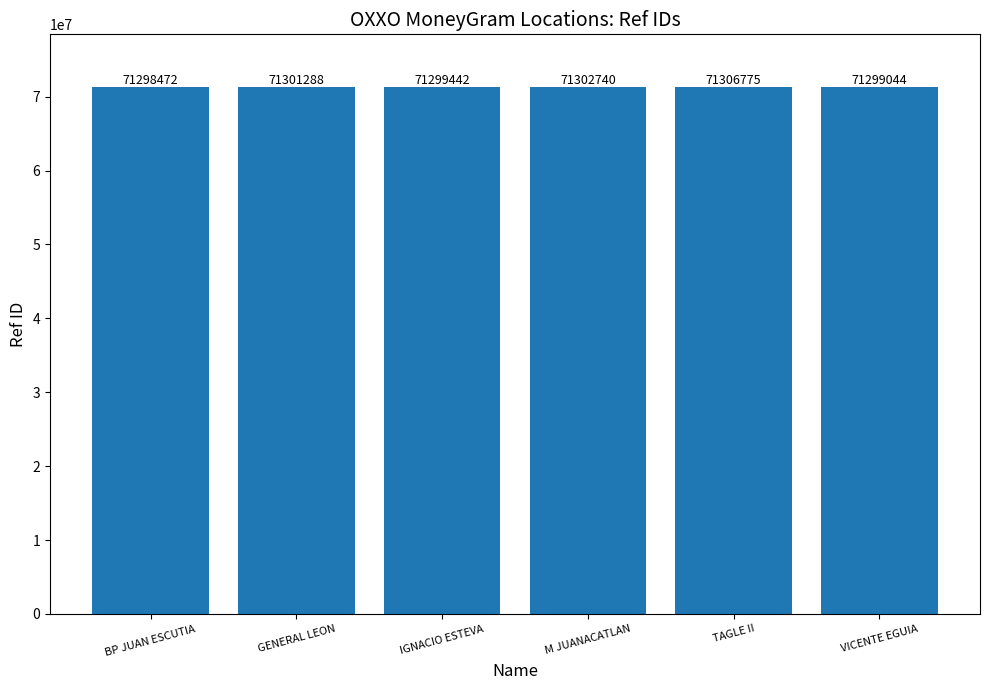

What is the maximum value shown in the chart?

71306775